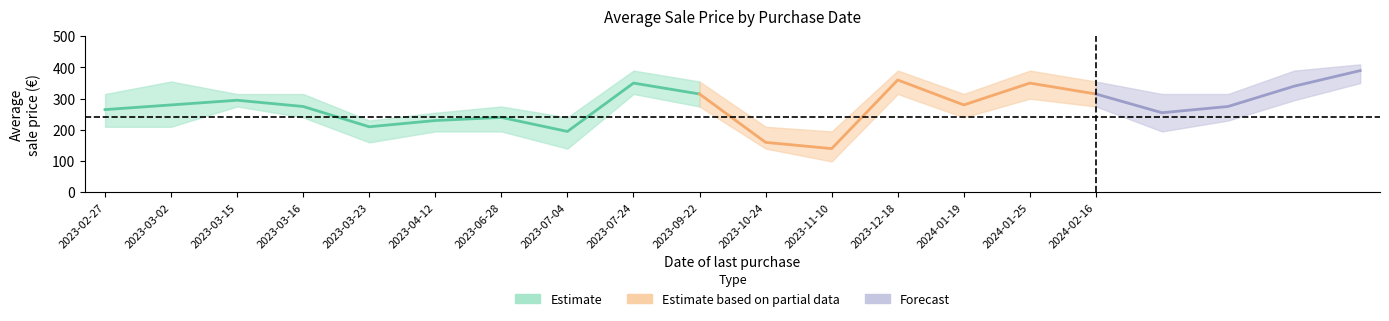

How many interior local peaks does the Prezzo vendita mean series have?

5